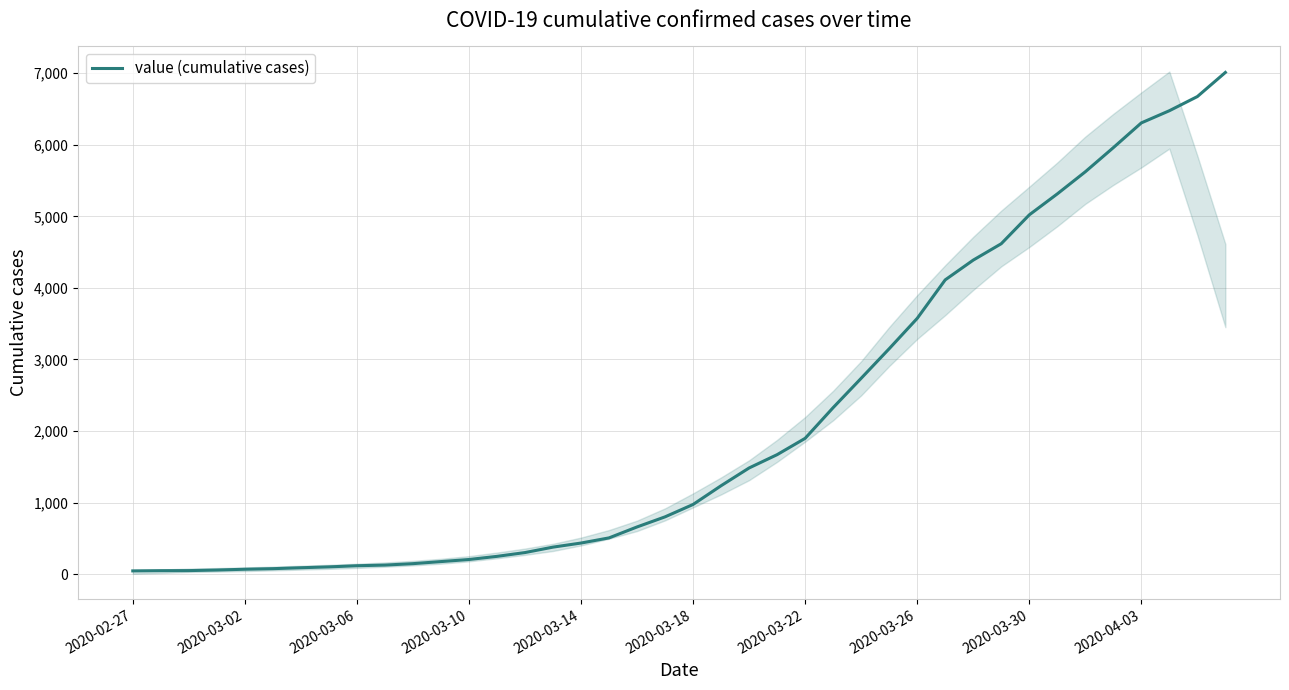

What is the highest value of the value (cumulative cases) series?

7010